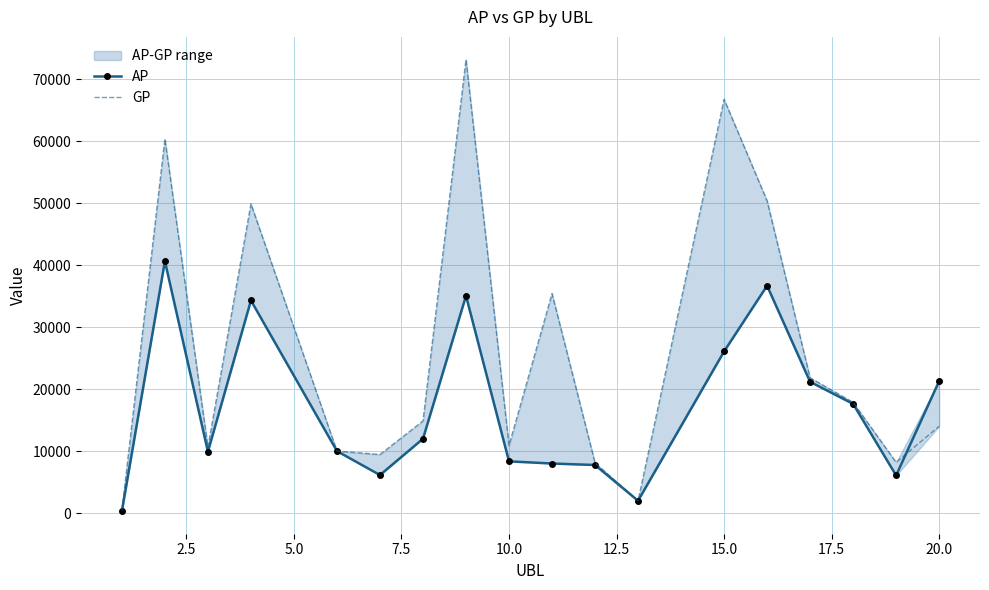

The GP series shows 17179 at 5.0. True or false?

False